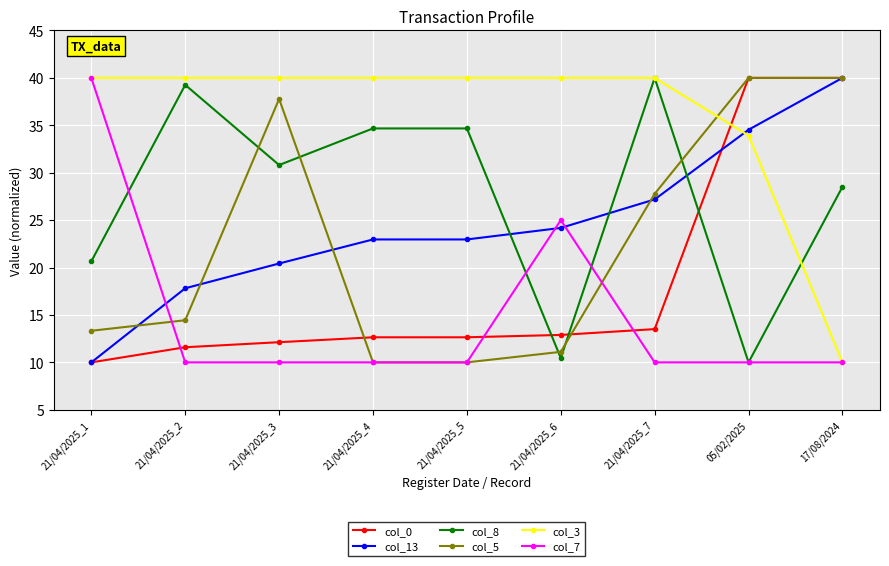

What is the approximate value of col_0 at 21/04/2025_6?

12.9